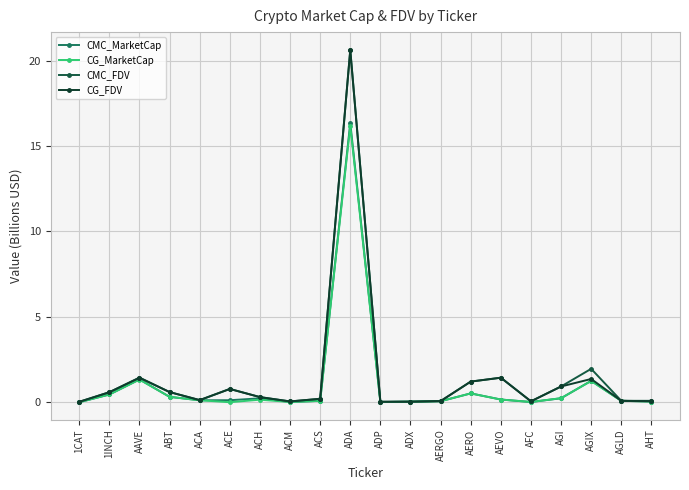

What is the value of the CMC_FDV point at the 17th from the left?

0.9